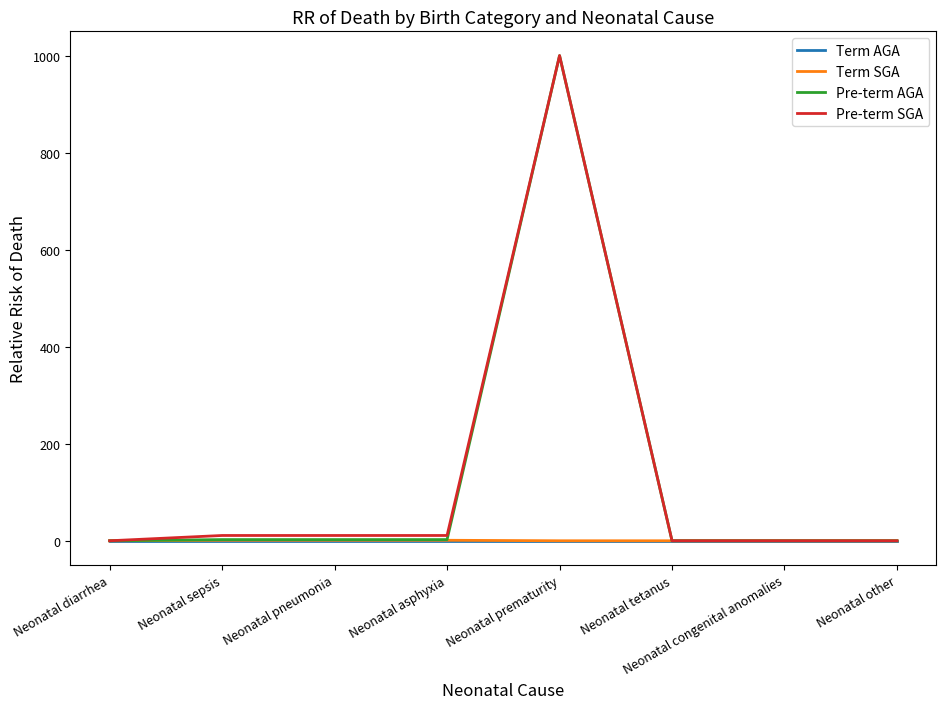

What is the greatest value displayed?

1000.0